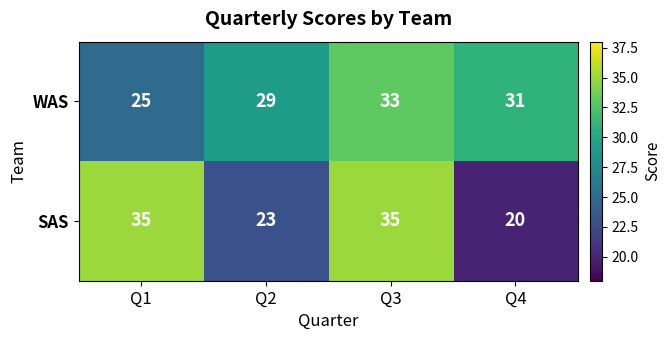

Rank the series by their average value, from highest to lowest.

WAS, SAS